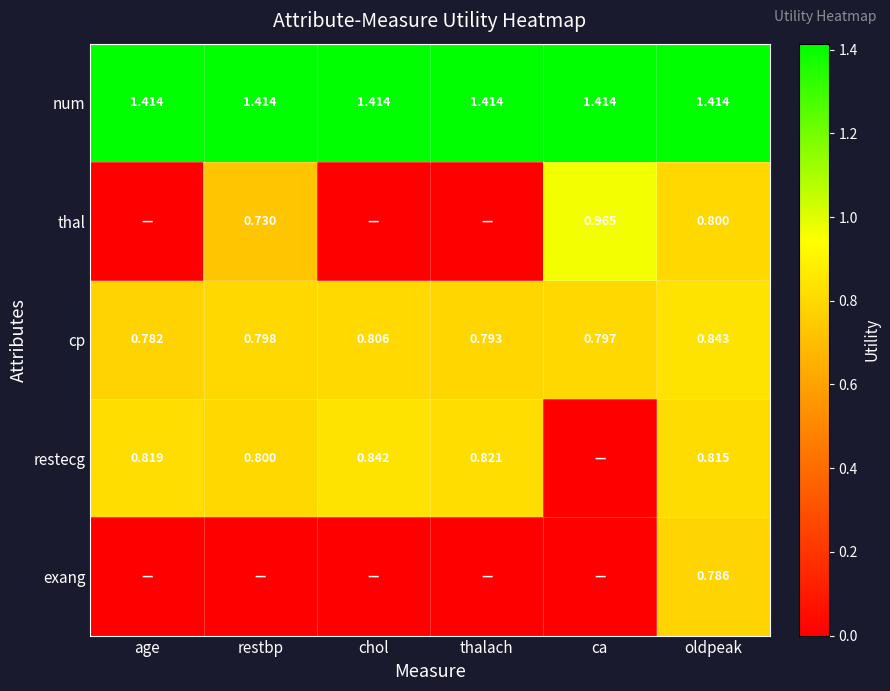

At oldpeak, list the series in order from largest to smallest.

num, cp, restecg, thal, exang